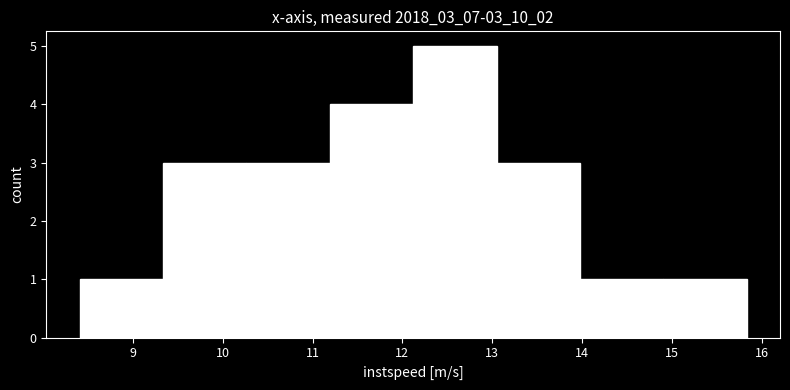

Which range on the x-axis has the tallest bar?

12.1 to 13.0